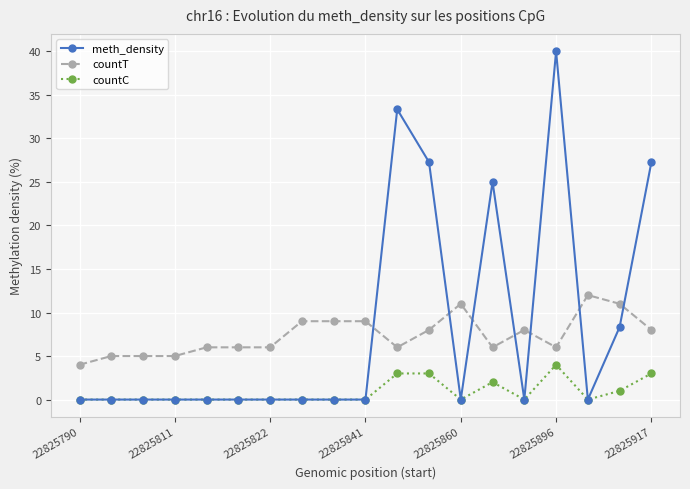

What is the value of the countC point at the 19th from the left?

3.0